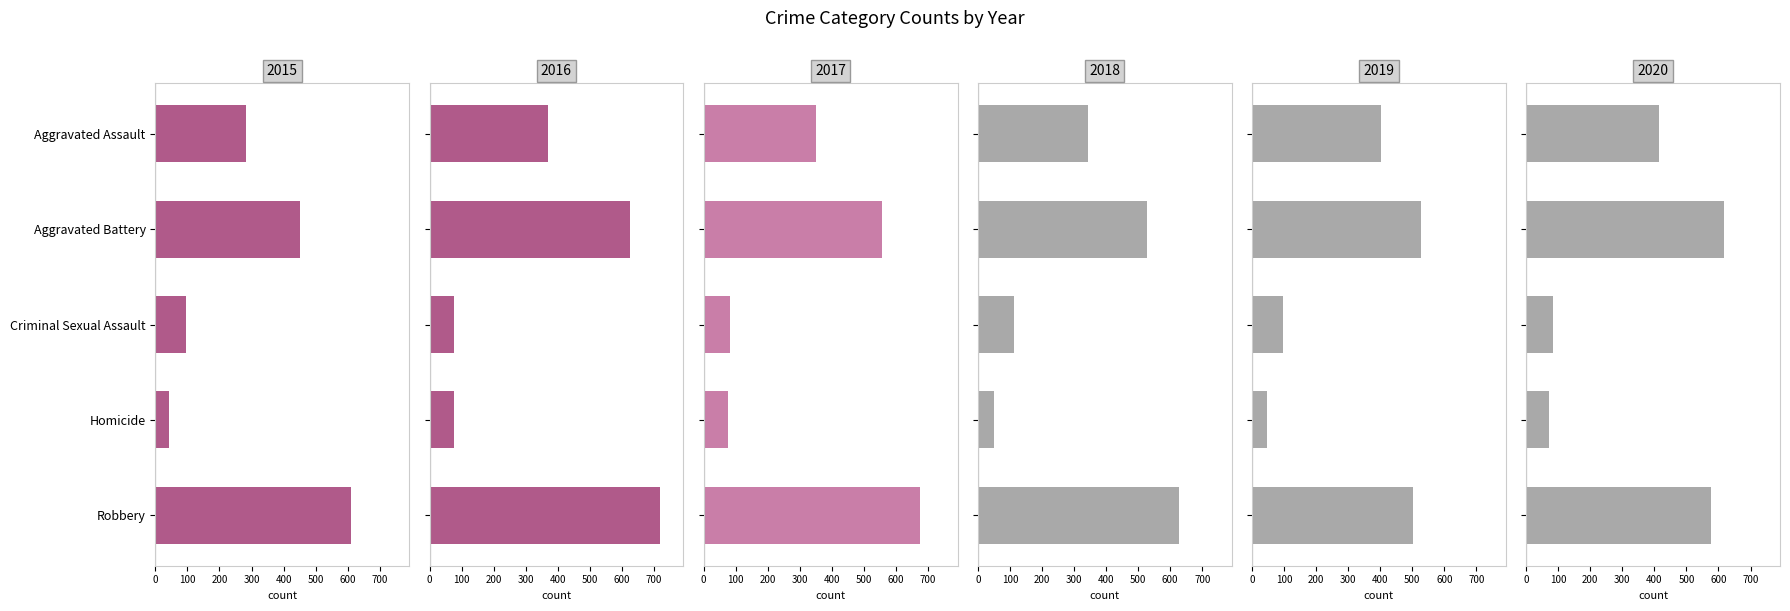

List the series in order of their peak value, lowest first.

2019, 2015, 2020, 2018, 2017, 2016